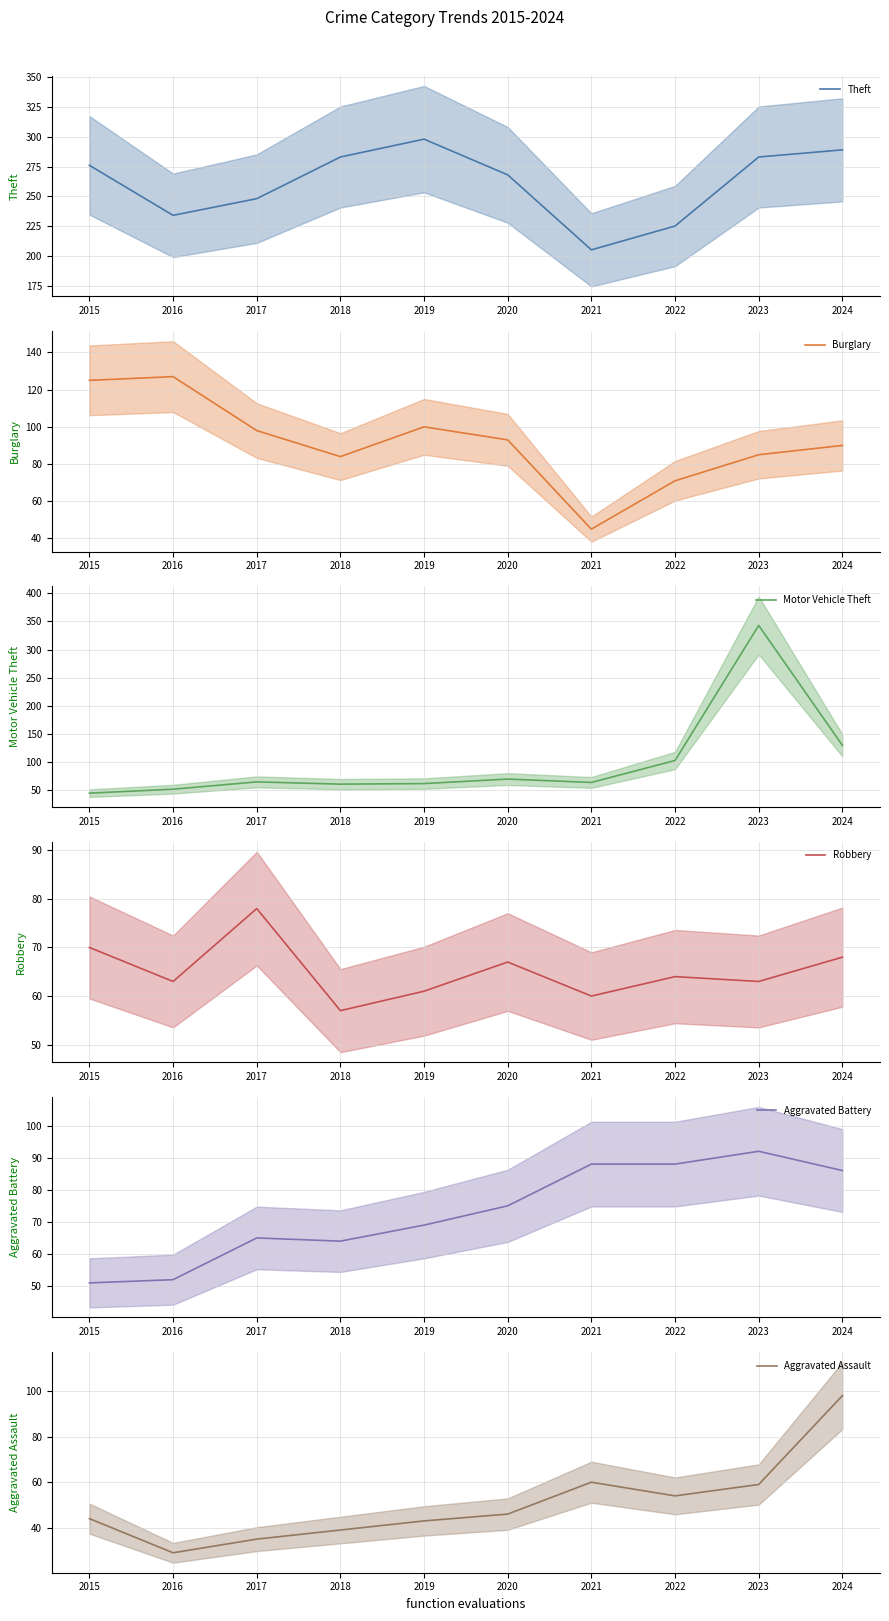

What is the difference between the Robbery values at 2021 and 2019?

1